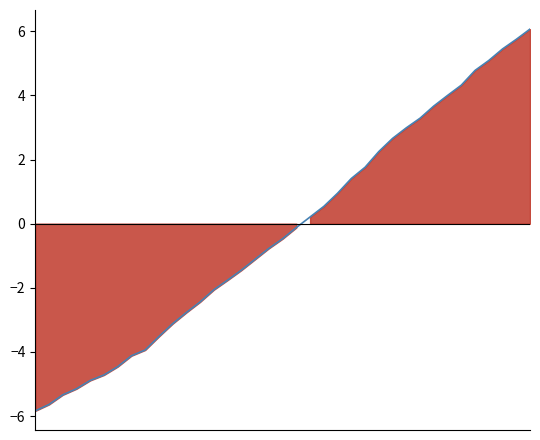

The chart shows a value of 3.0 at 27. True or false?

True